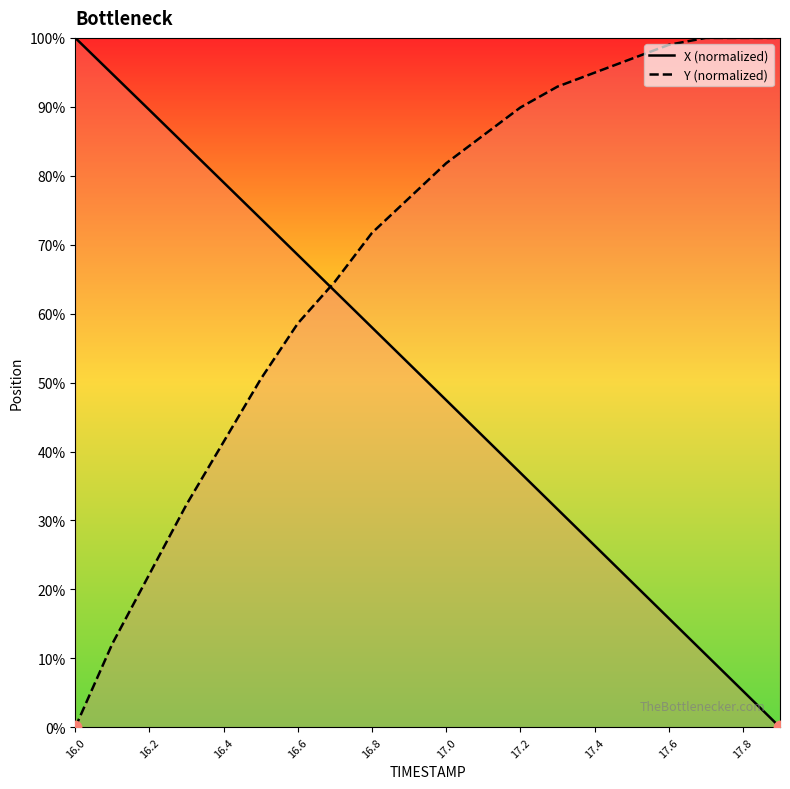

Which series has the largest total across all categories?

Y (normalized)